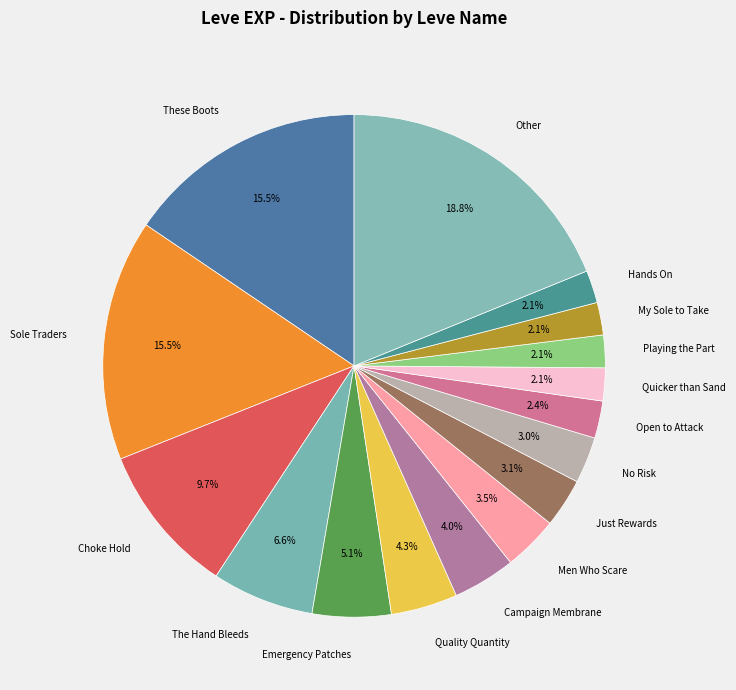

Approximately how many times larger is the value at Choke Hold compared to Men Who Scare?

2.8